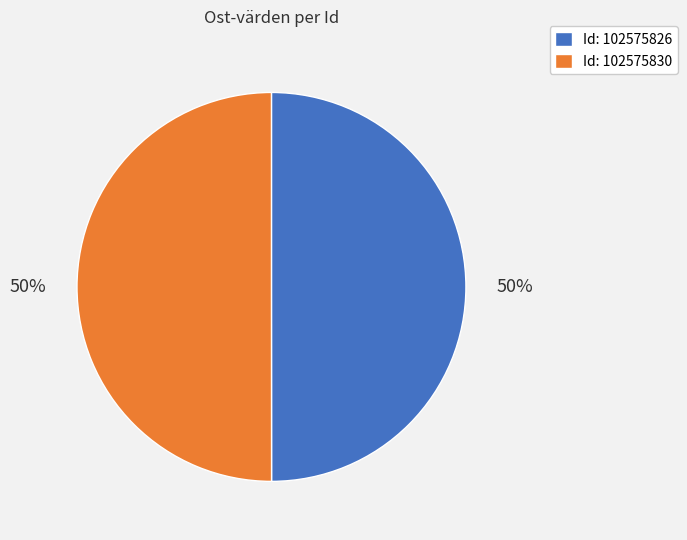

How many slices are in this pie chart?

2